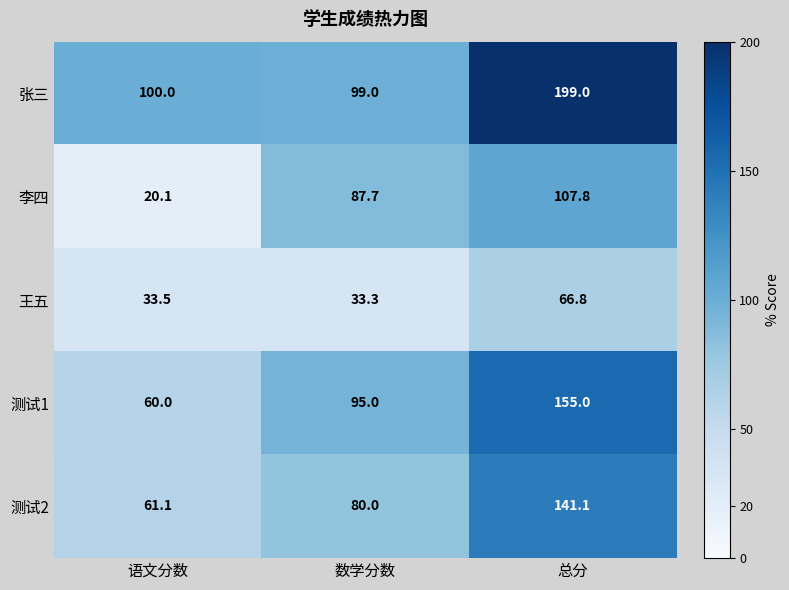

Is it true that 测试2 equals 105.8 at 语文分数?

False